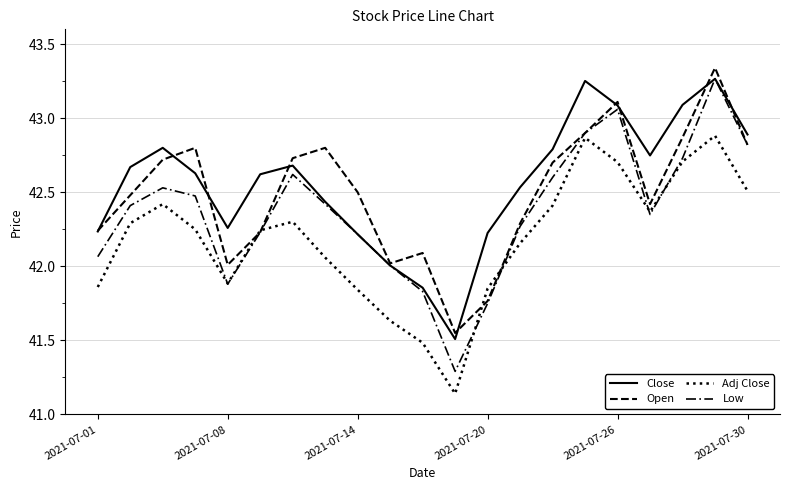

What is the difference between the maximum and minimum values in the Close series?

1.8